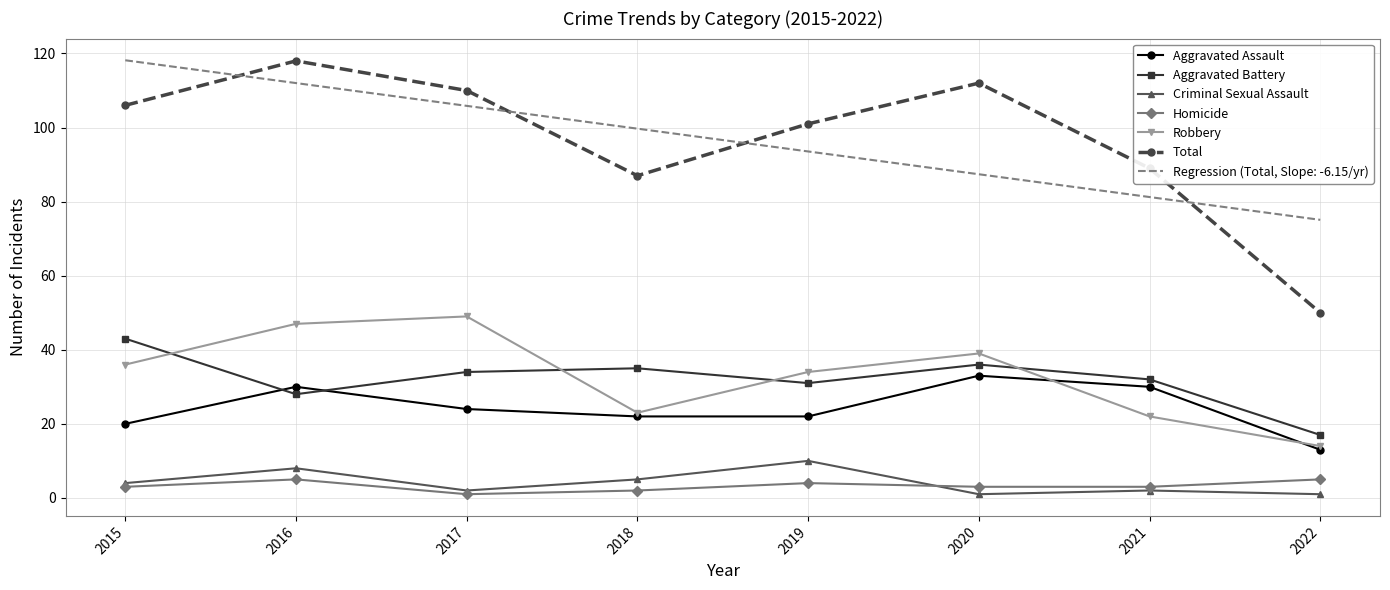

Between 2015 and 2019, which series saw the biggest shift?

Regression (Total, Slope: -6.15/yr)